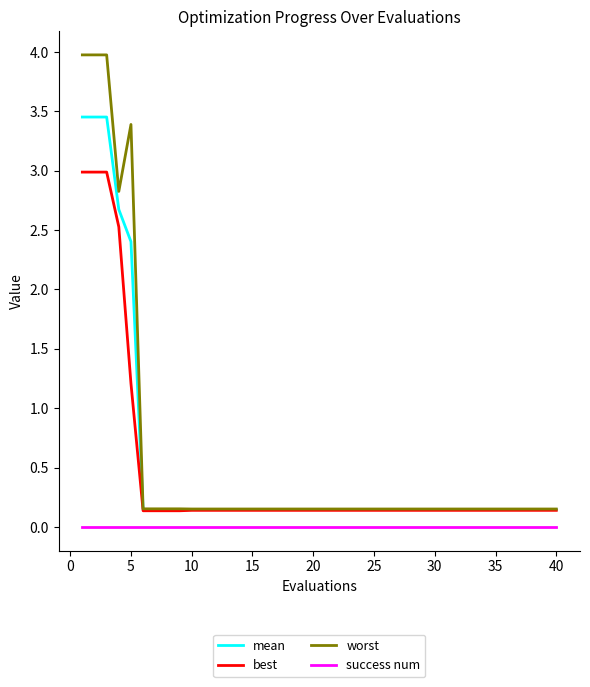

Which series has the largest total across all categories?

worst